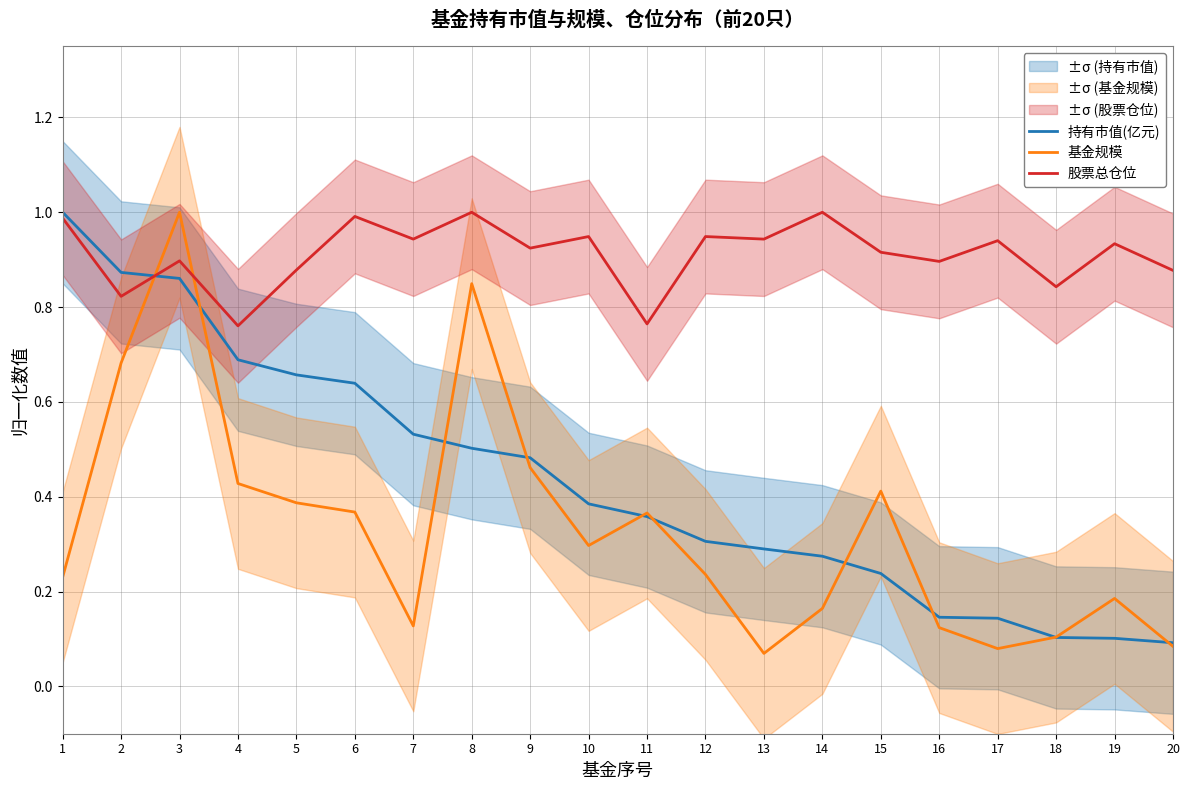

How many times do 基金规模 and 股票总仓位 cross each other?

2